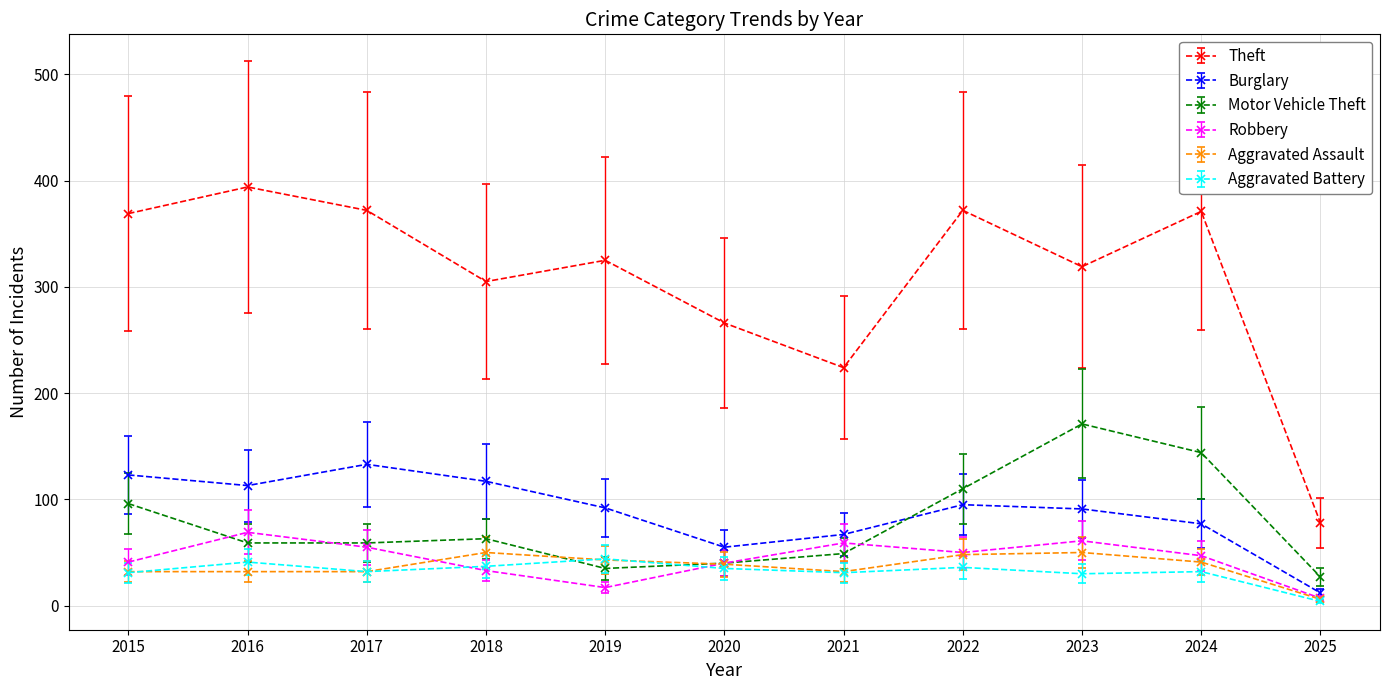

What is the spread (max minus min) of values at 2023?

289